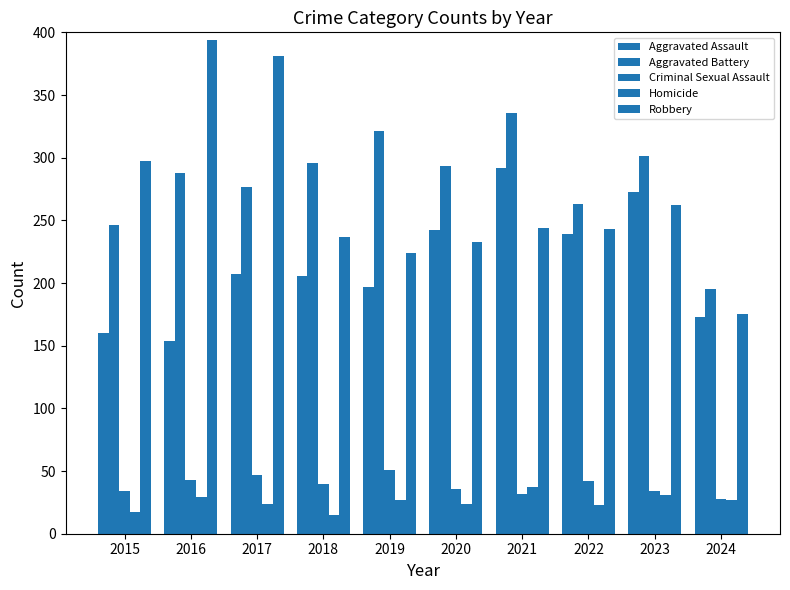

What is the difference between the second highest and second lowest values in the Aggravated Battery series?

75